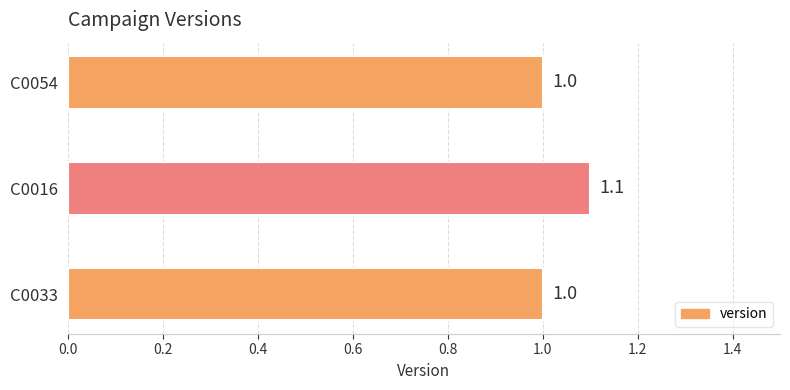

What value does the data have at C0016?

1.1